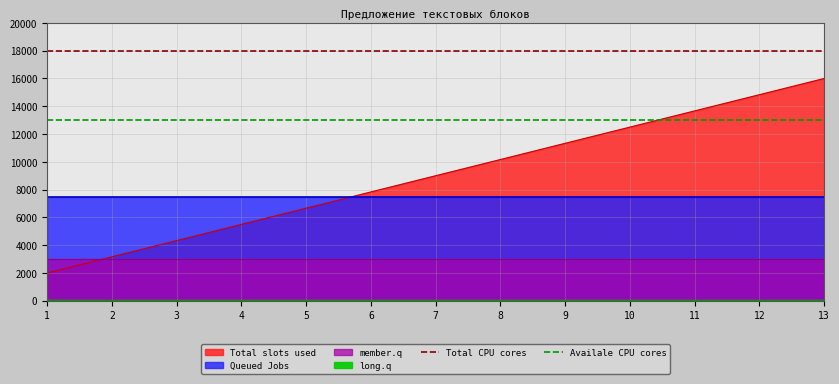

Which series has the largest total across all categories?

Total CPU cores